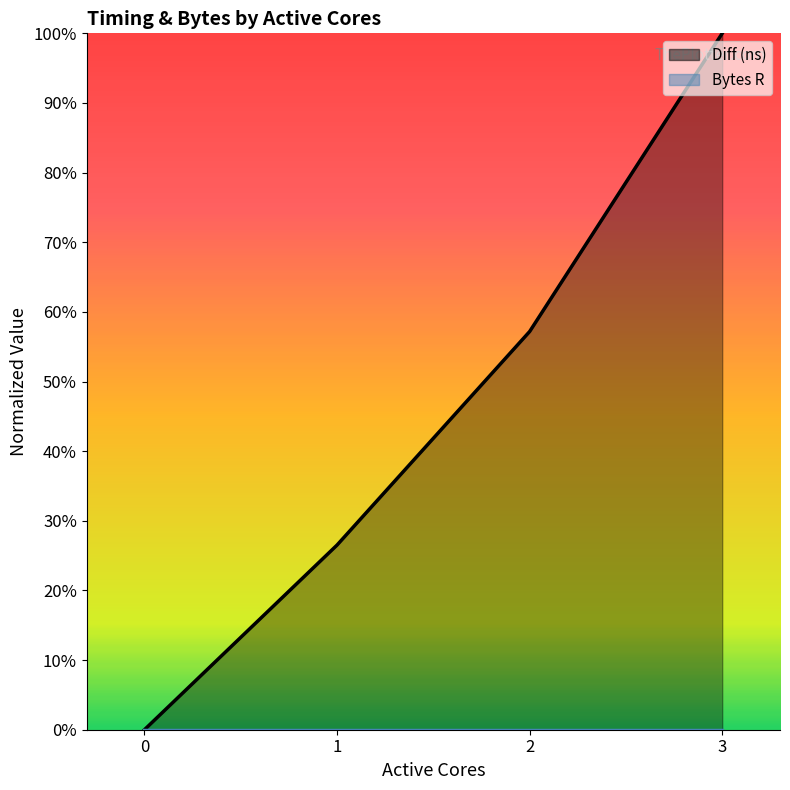

Reading left to right, what are all the values shown in this chart?

0.0	26.5	57.2	100.0